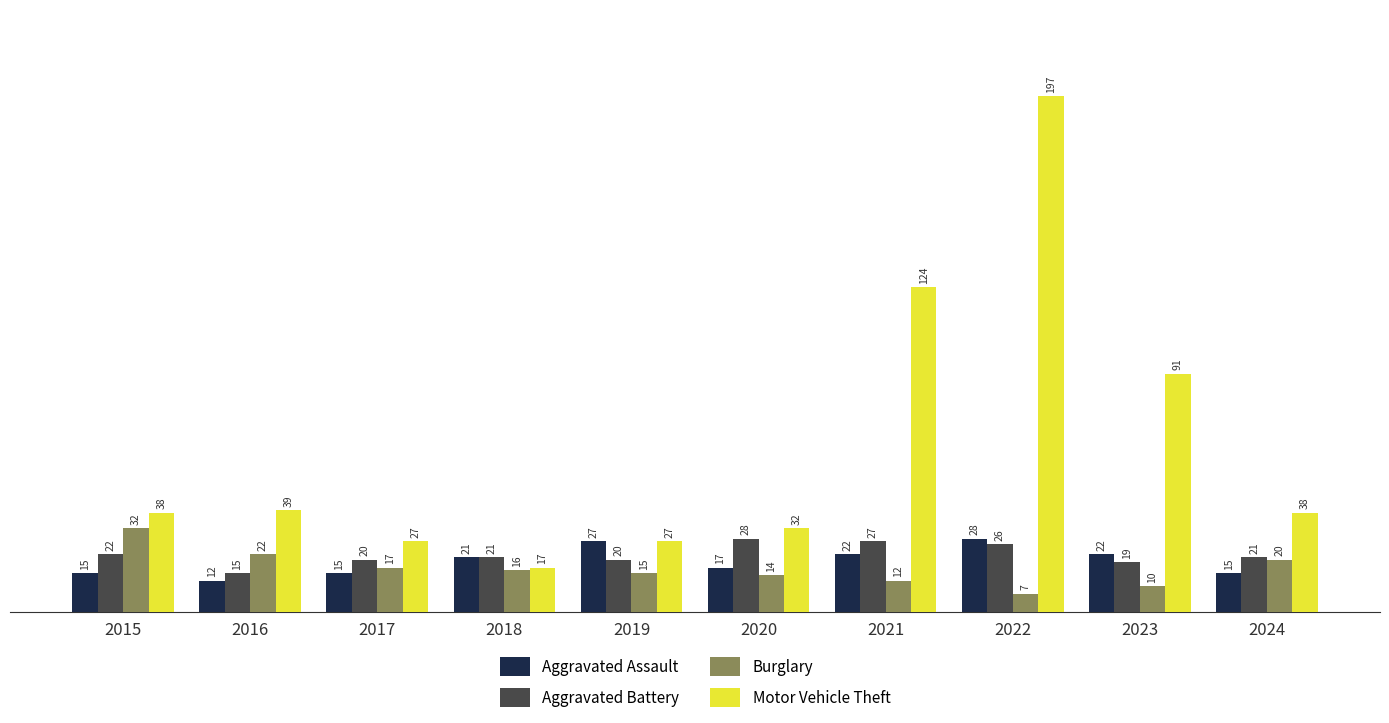

List the labels in order of Burglary value, smallest first.

2022, 2023, 2021, 2020, 2019, 2018, 2017, 2024, 2016, 2015